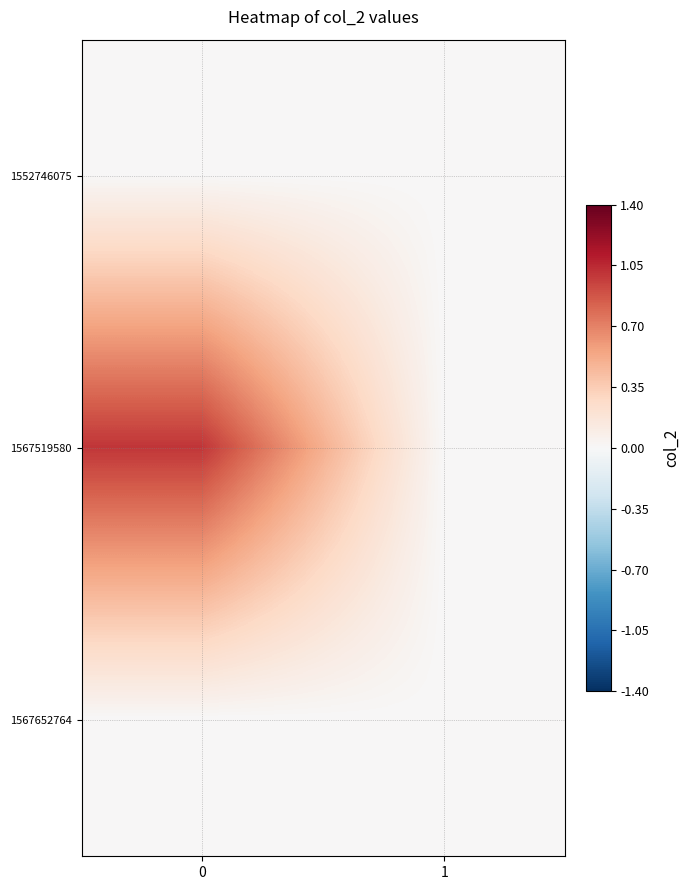

Which series has the widest spread of values?

1567519580